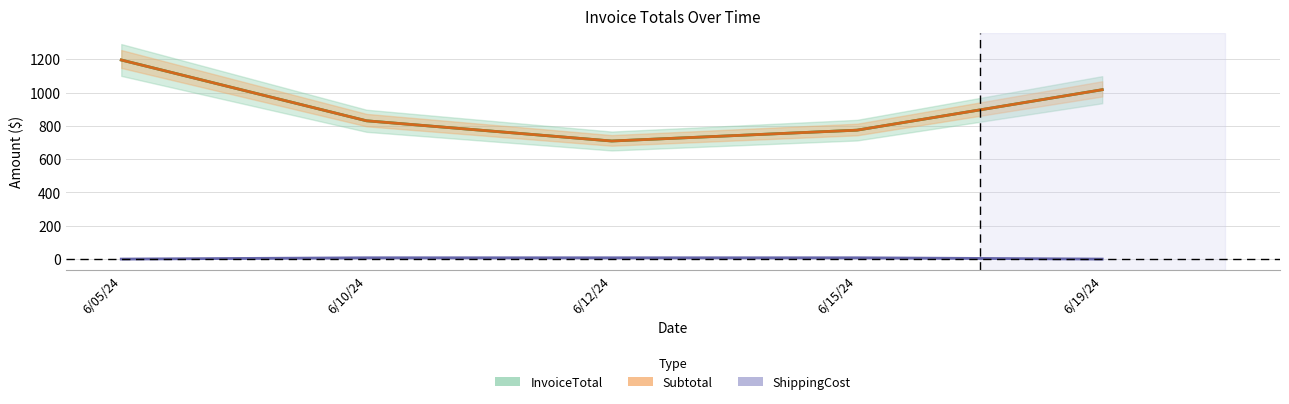

What is the label of the 4th point from the left?

6/15/24